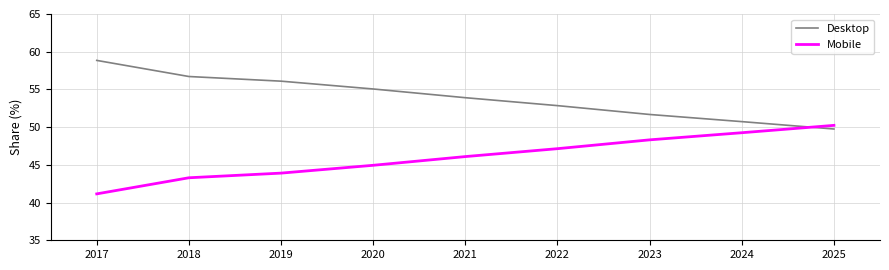

Where is Mobile nearest to the value 45?

2020